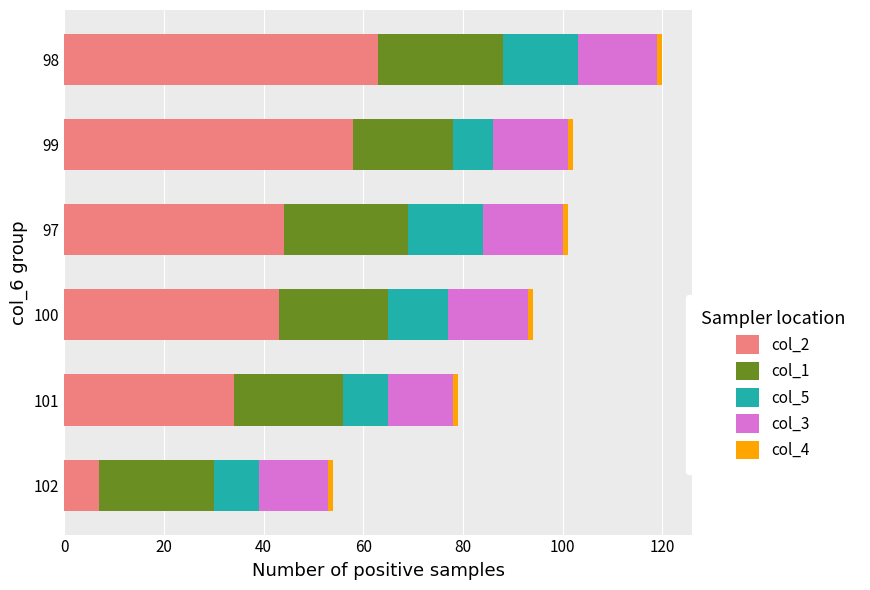

At which category is the sum across all series the highest?

98